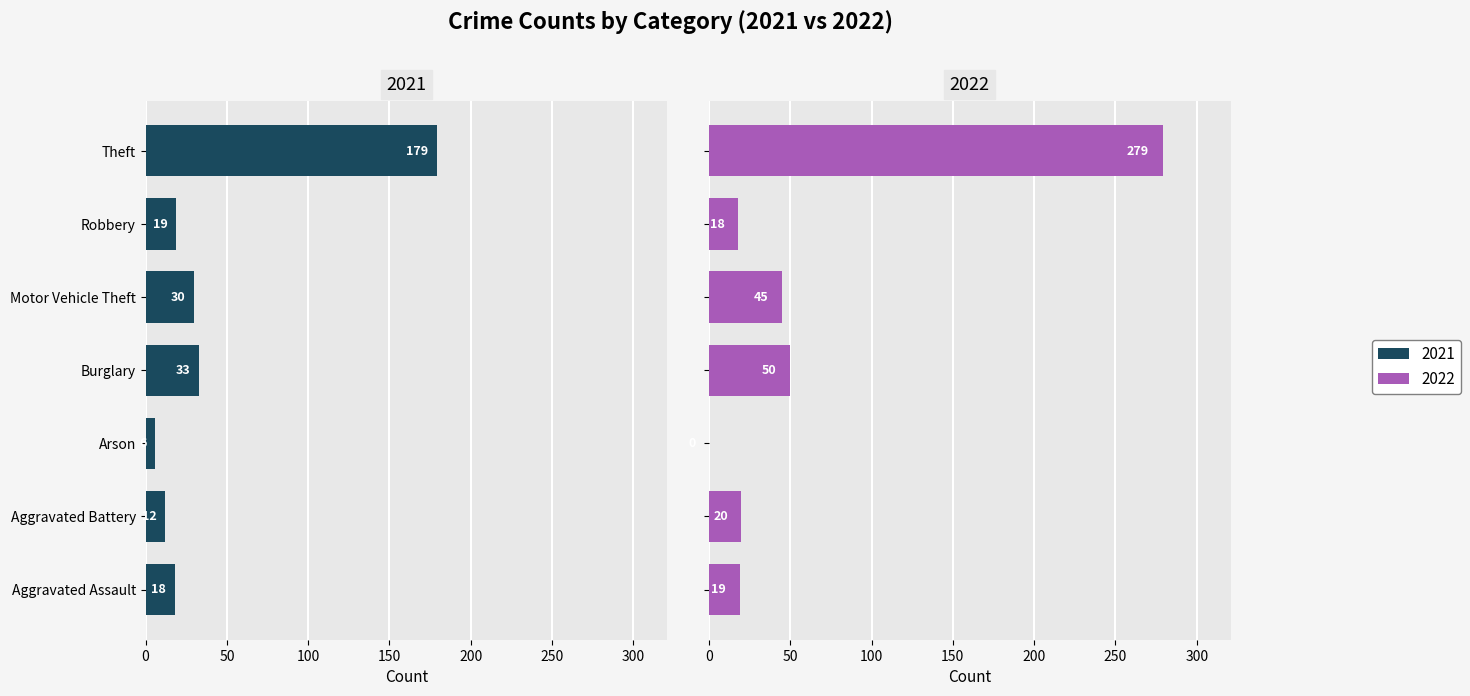

Does the chart contain any negative values?

No